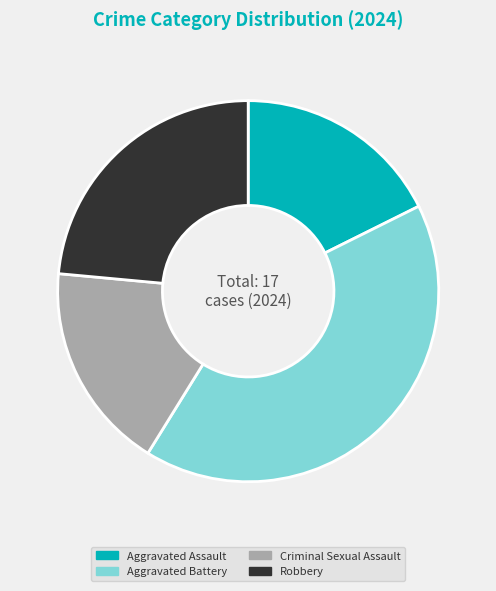

Is Aggravated Assault the majority of the pie?

No